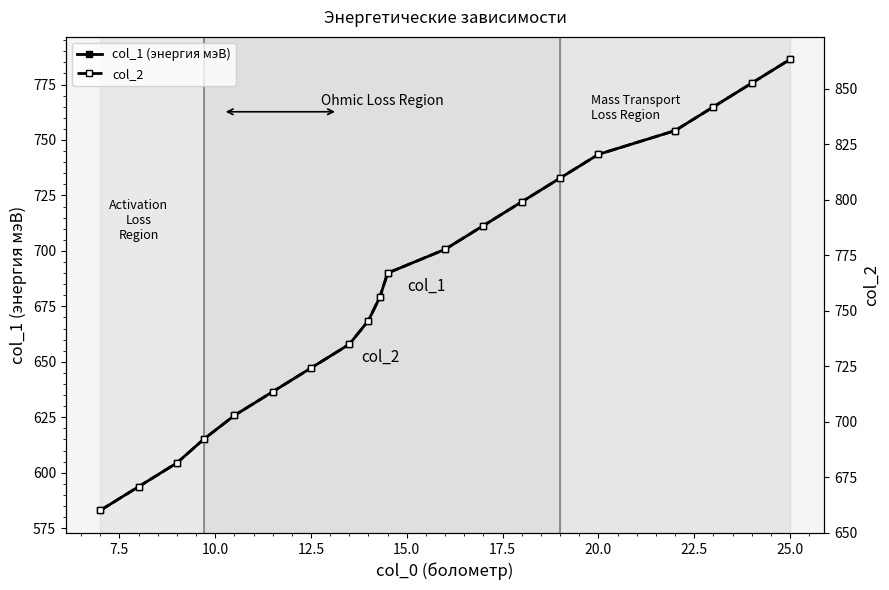

True or false: col_1 (энергия мэВ) has a value of 786.3 at 25.0.

True